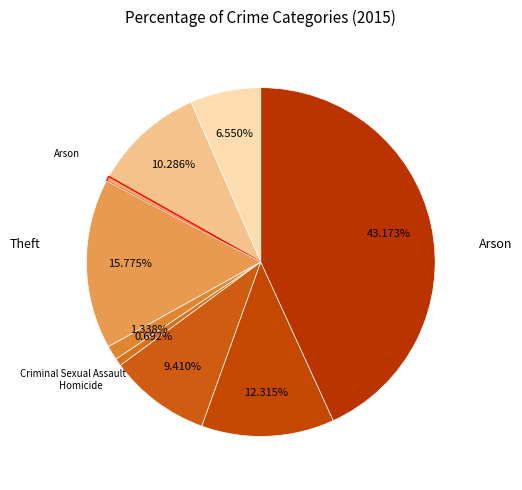

Count the number of slices in the pie.

9